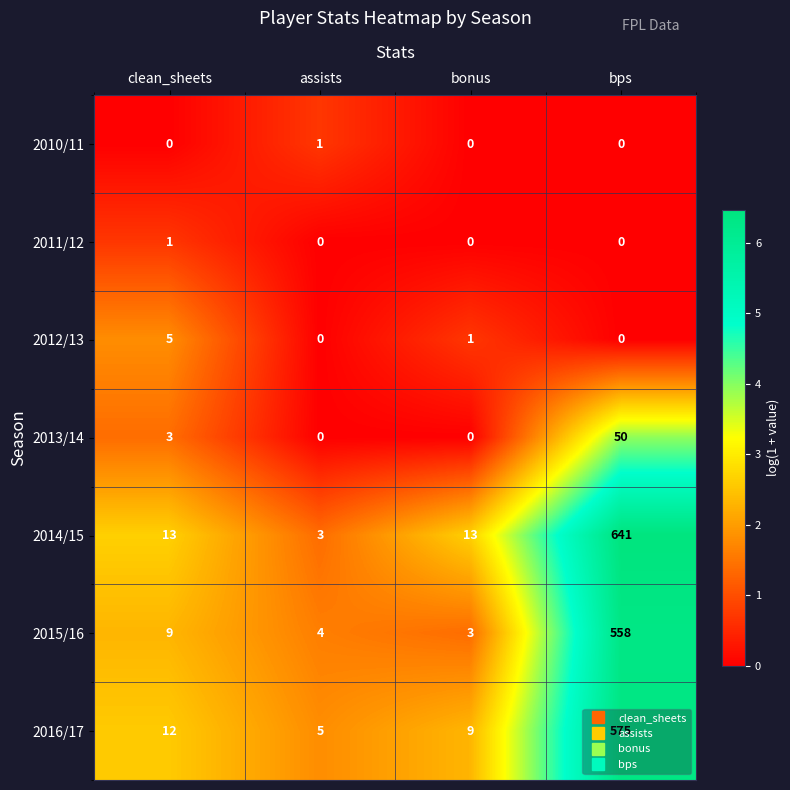

Which series has the largest total across all categories?

2014/15